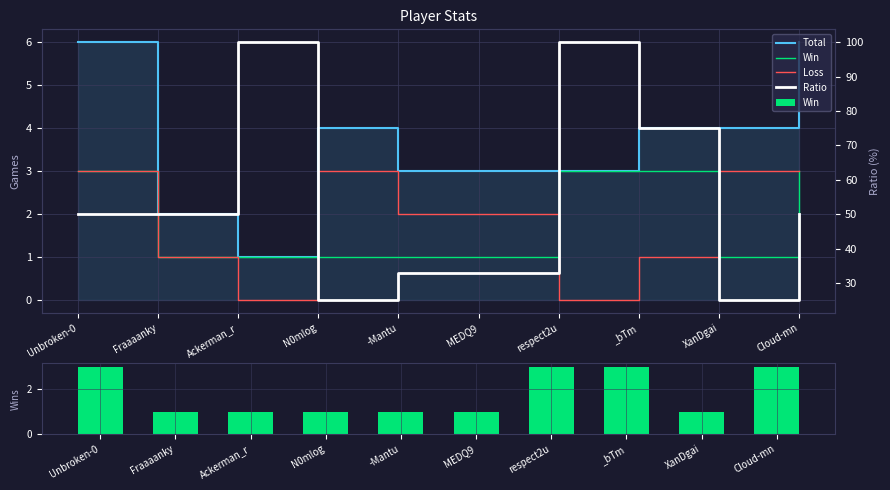

Does the chart contain stacked bars?

No